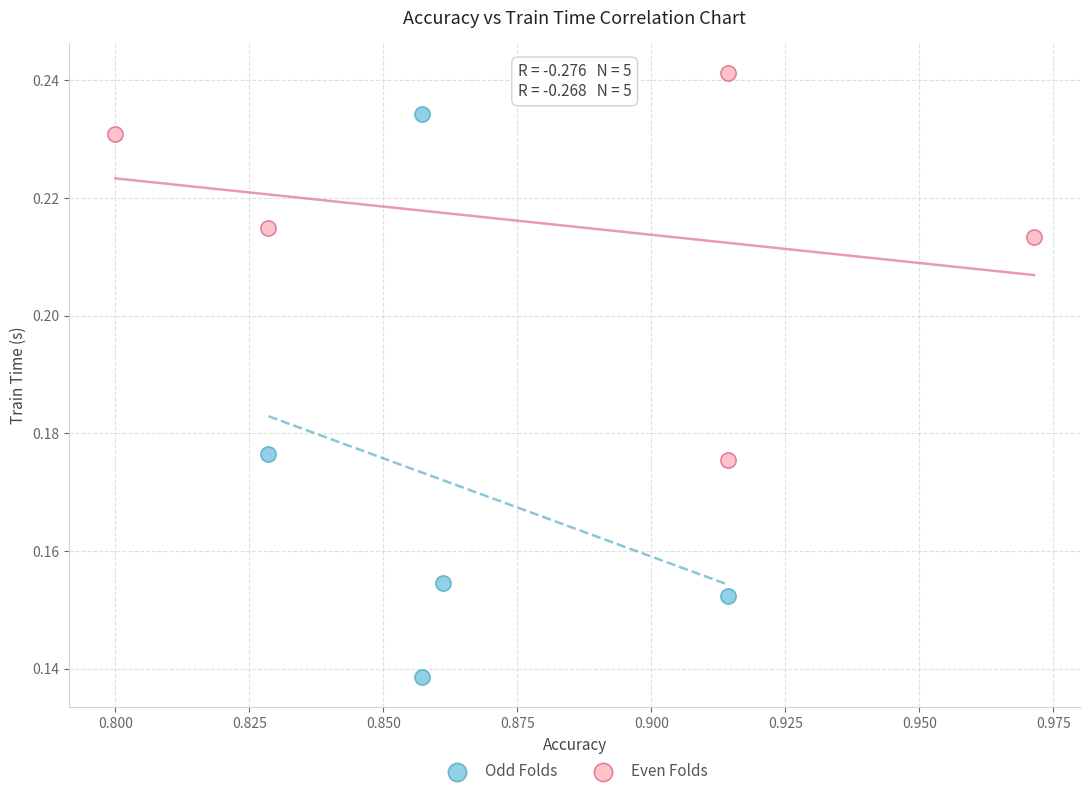

Which series contains the lowest Y value?

Odd Folds